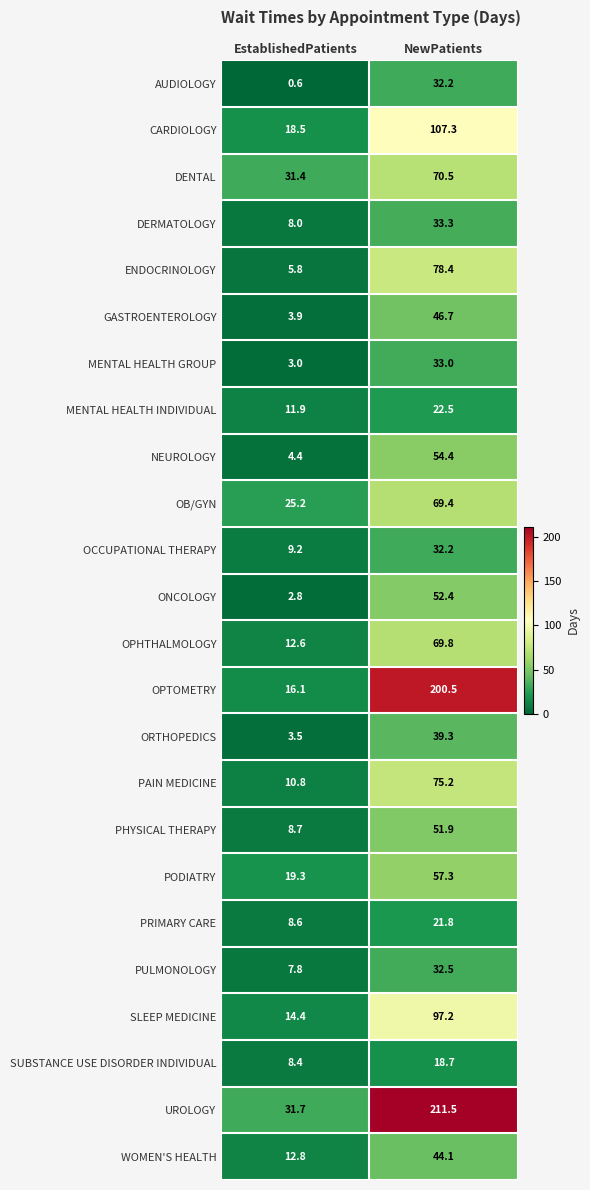

At how many categories does at least one series exceed 169?

1